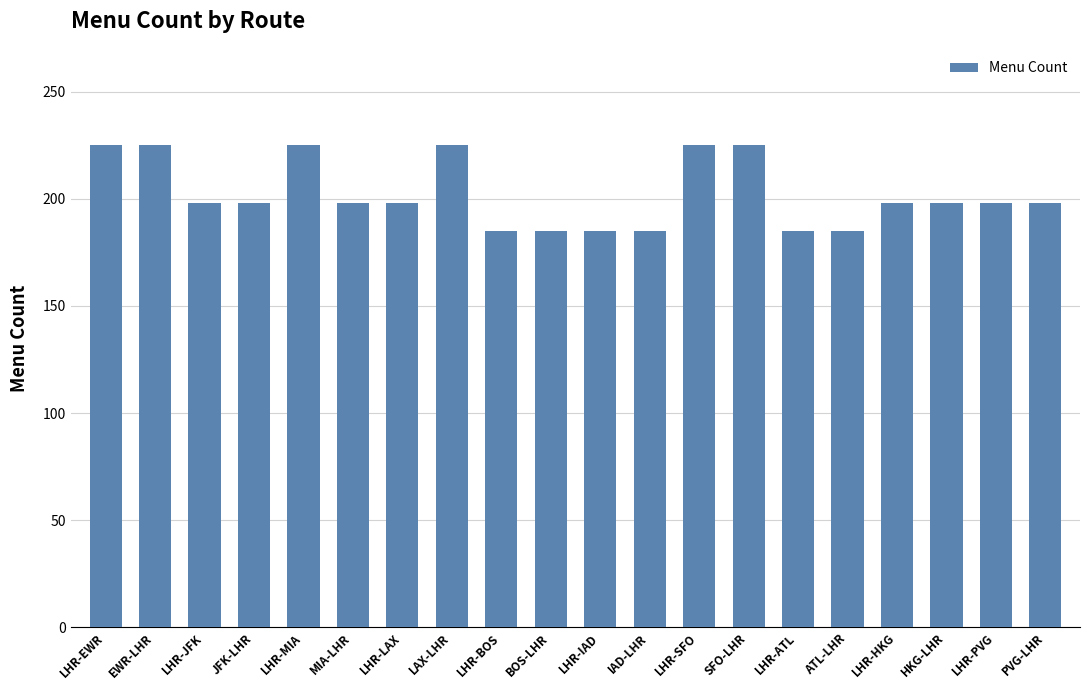

What is the smallest value displayed?

185